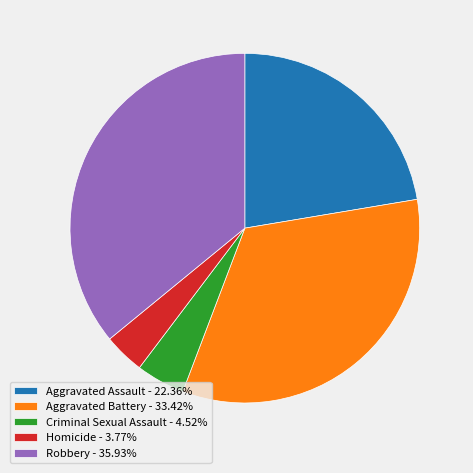

Rank the categories by value from highest to lowest.

Robbery, Aggravated Battery, Aggravated Assault, Criminal Sexual Assault, Homicide